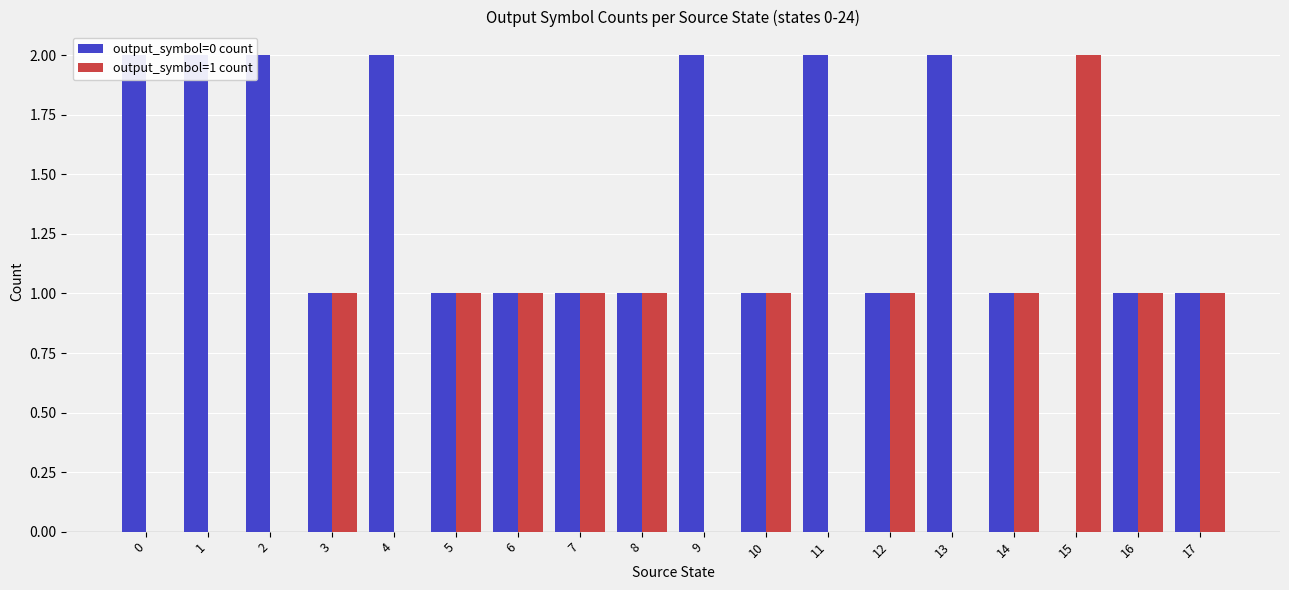

At which category does the chart reach its minimum across all series?

15